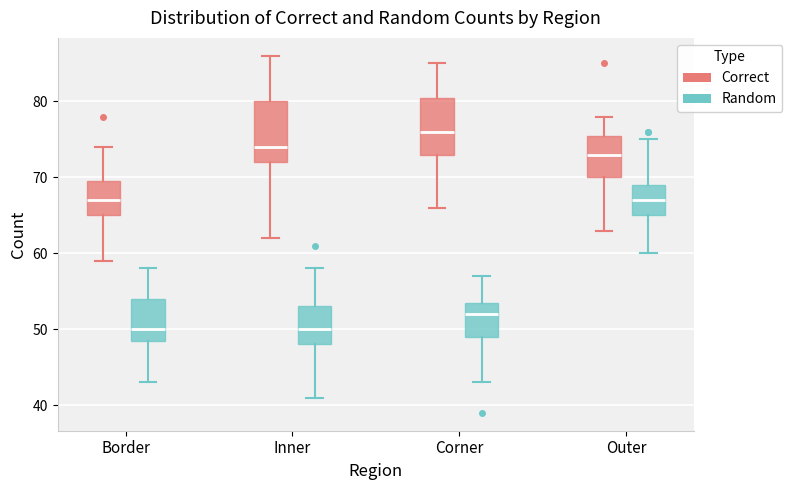

Reading left to right, transcribe this box plot: for each box, give where its median line is, the range the box spans, and where its two whiskers end, as read against the y-axis. The values are not printed on the chart, so give them approximately, as read against the axis.

Border (Correct): median 67, box 65 to 70, whiskers 59 to 74
Border (Random): median 50, box 49 to 54, whiskers 43 to 58
Inner (Correct): median 74, box 72 to 80, whiskers 62 to 86
Inner (Random): median 50, box 48 to 53, whiskers 41 to 58
Corner (Correct): median 76, box 73 to 81, whiskers 66 to 85
Corner (Random): median 52, box 49 to 54, whiskers 43 to 57
Outer (Correct): median 73, box 70 to 76, whiskers 63 to 78
Outer (Random): median 67, box 65 to 69, whiskers 60 to 75